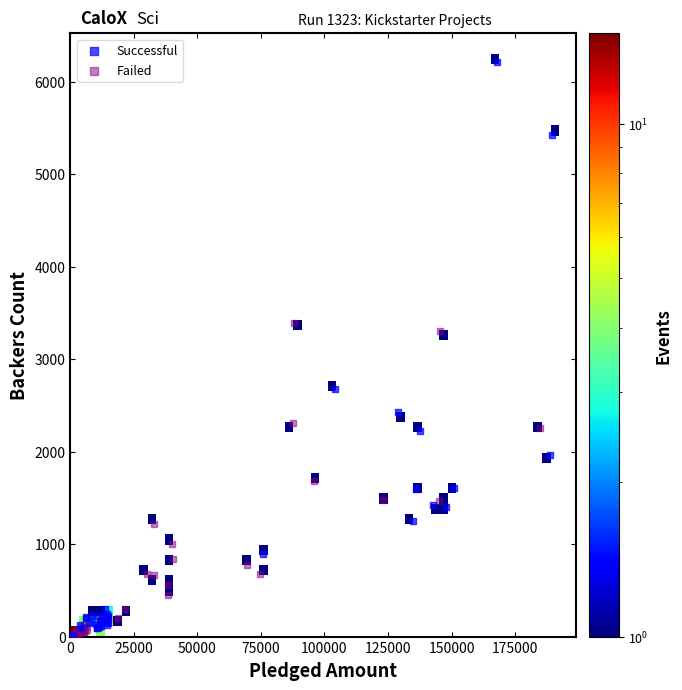

Which series reaches the maximum Y coordinate?

Successful